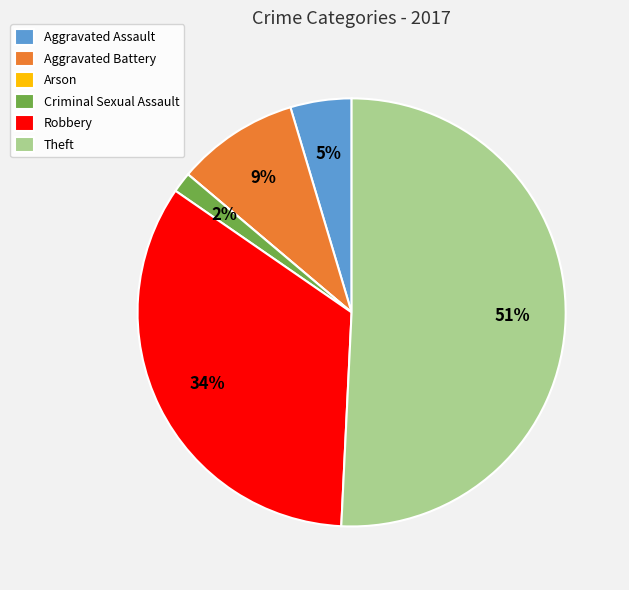

True or false: Robbery accounts for 34% of the total.

True